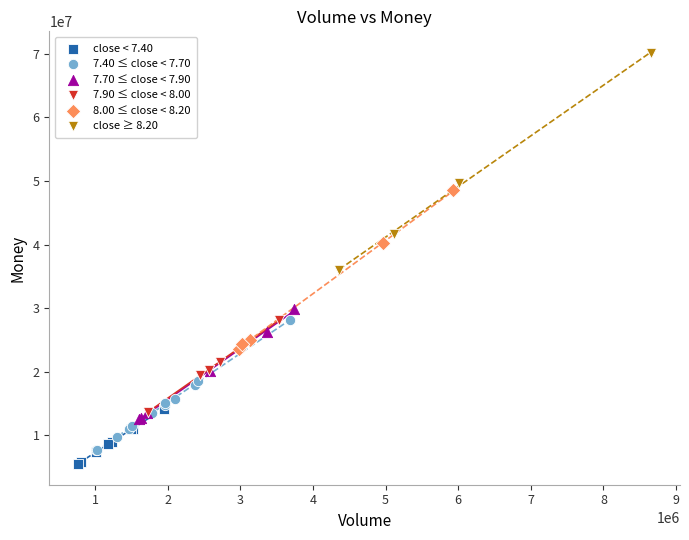

What are all the series names shown in the legend?

close < 7.40, 7.40 ≤ close < 7.70, 7.70 ≤ close < 7.90, 7.90 ≤ close < 8.00, 8.00 ≤ close < 8.20, close ≥ 8.20